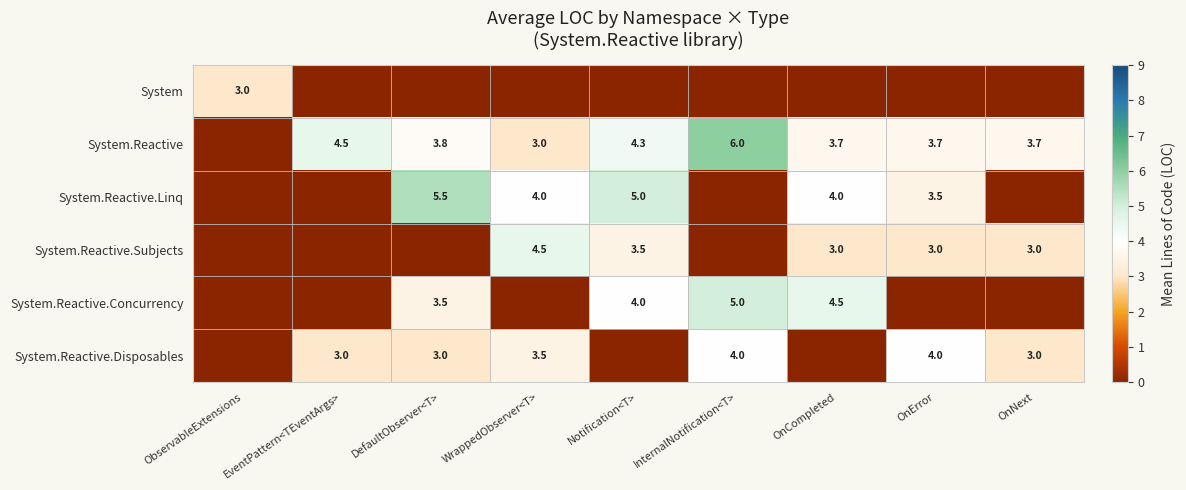

Is it true that System.Reactive equals 3.8 at DefaultObserver<T>?

True